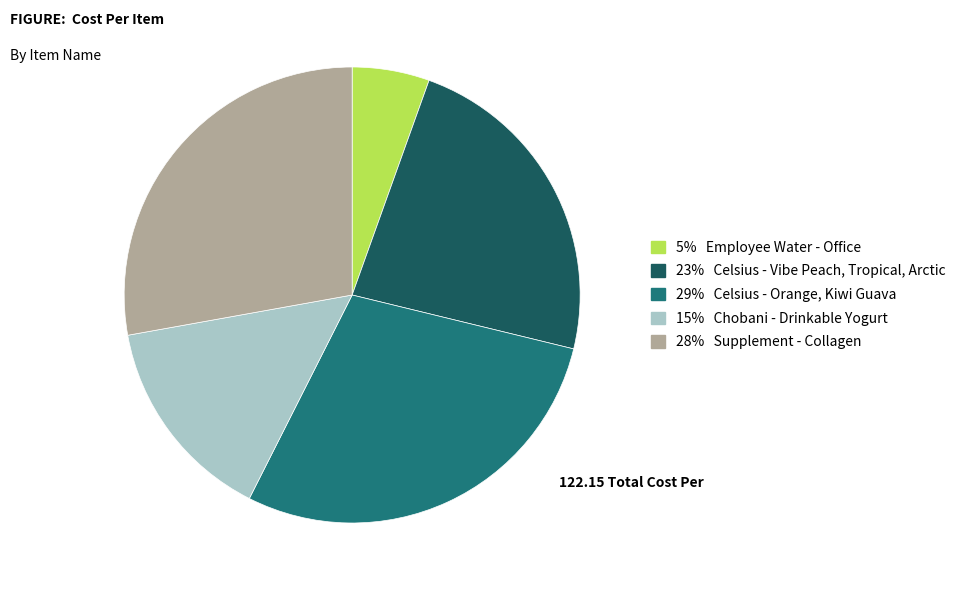

Is there a majority slice in this chart?

No